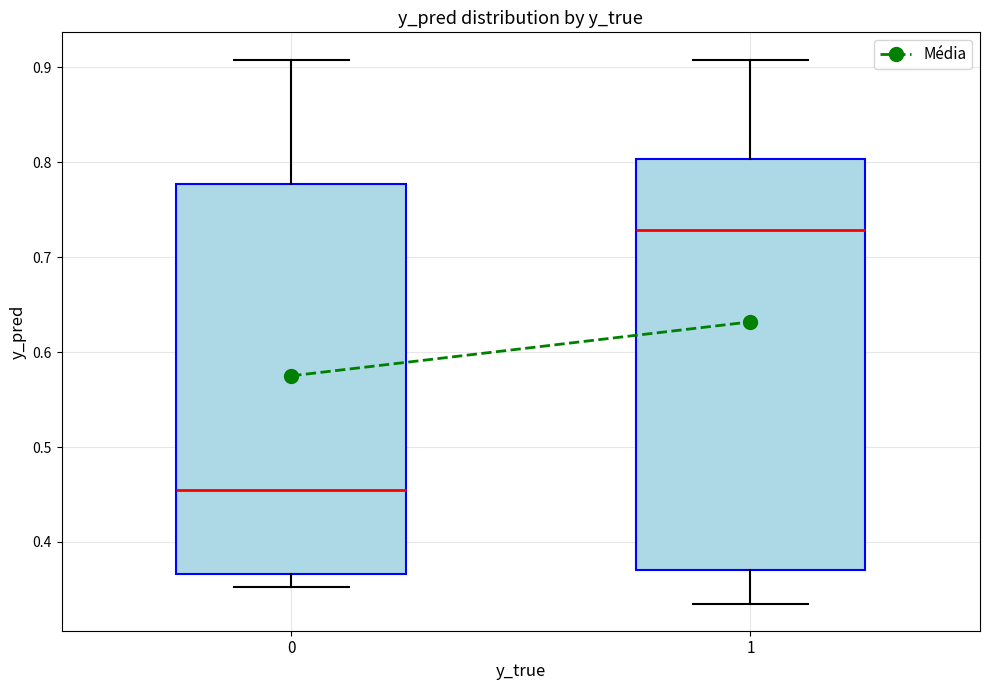

Reading left to right, transcribe this box plot: for each box, give where its median line is, the range the box spans, and where its two whiskers end, as read against the y-axis. The values are not printed on the chart, so give them approximately, as read against the axis.

0: median 0.45, box 0.37 to 0.78, whiskers 0.35 to 0.91
1: median 0.73, box 0.37 to 0.80, whiskers 0.34 to 0.91